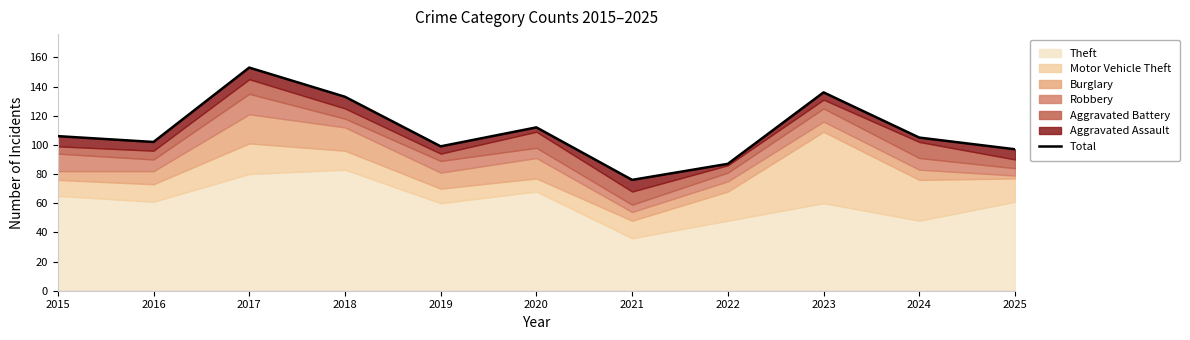

What is the minimum value shown in the chart?

76